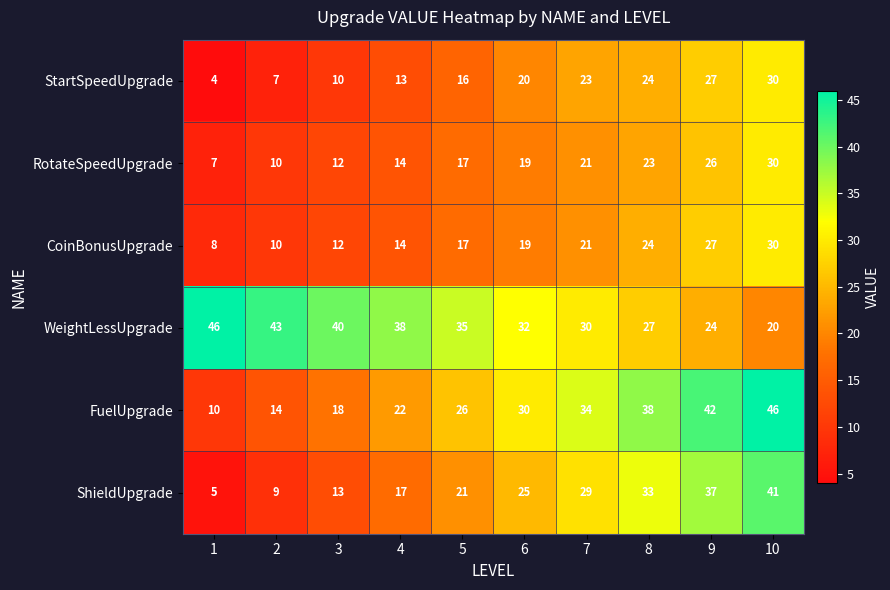

What is the sum of the CoinBonusUpgrade values at 5 and 4?

31